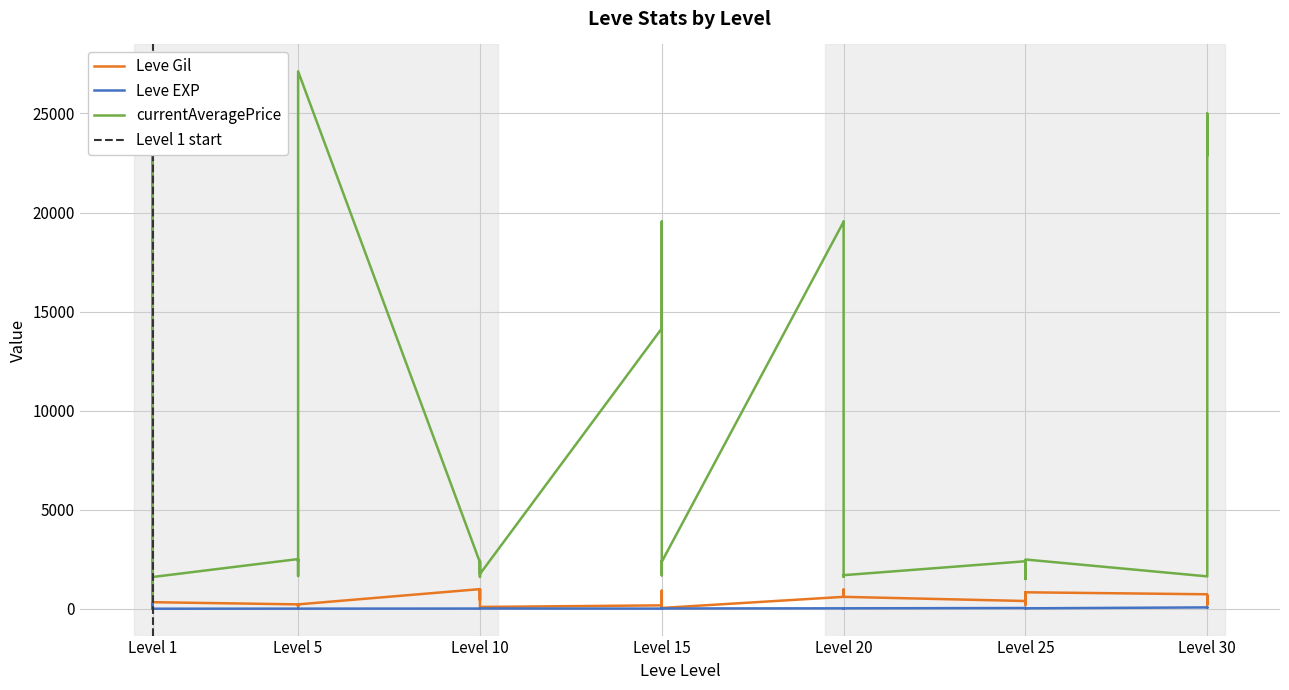

Which series has the largest total across all categories?

currentAveragePrice